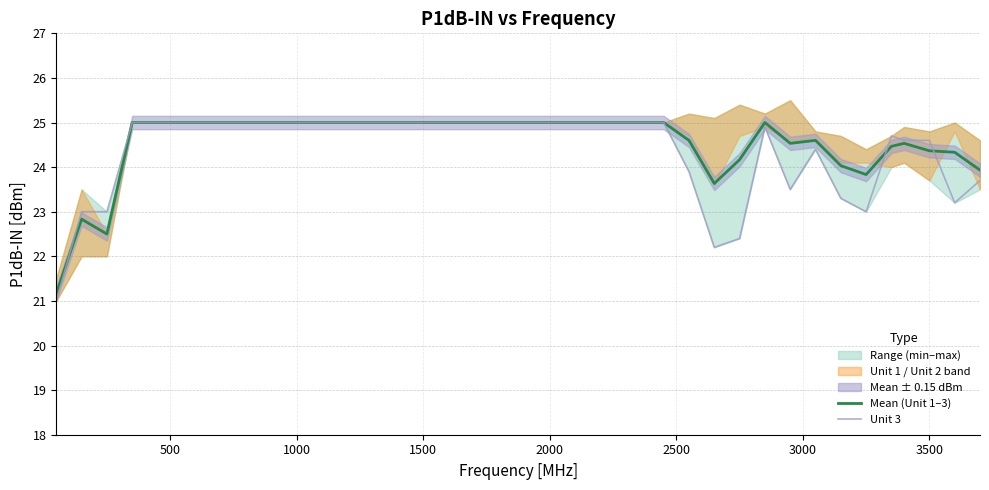

Rank the series by their maximum value, from highest to lowest.

Mean (Unit 1–3), Unit 3